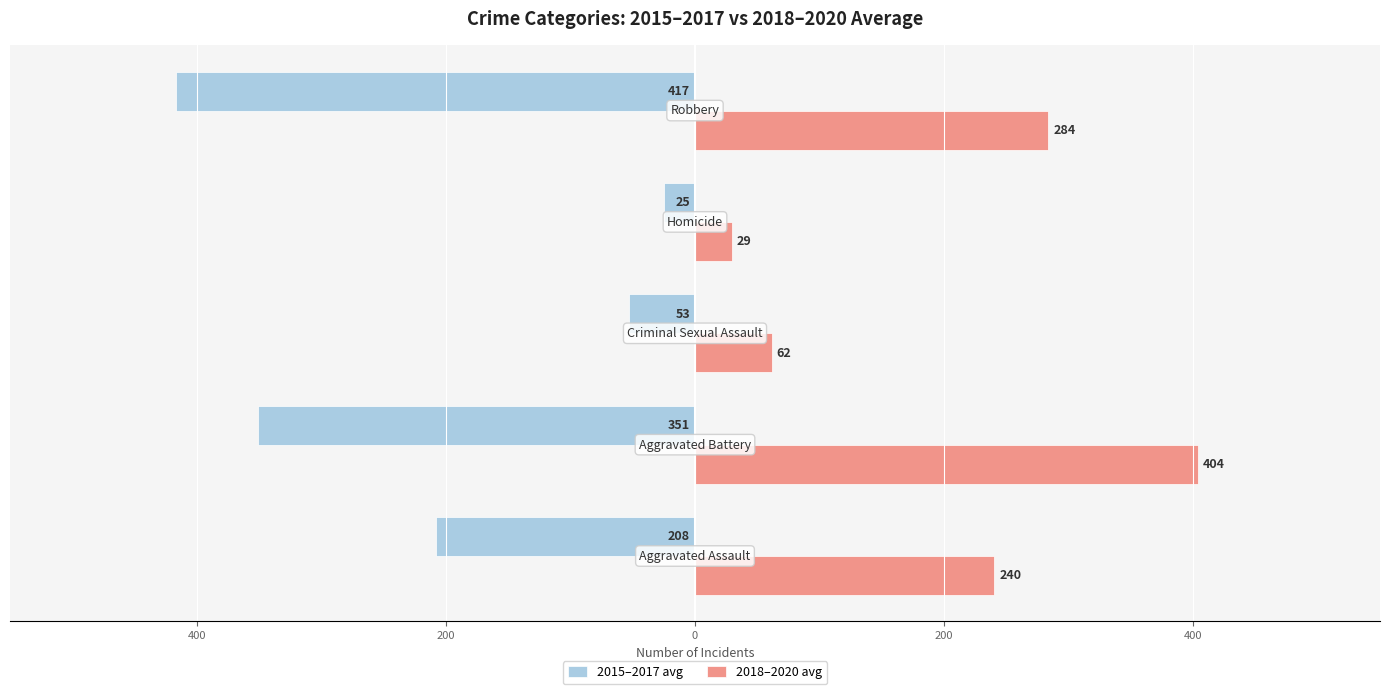

What are all the series names shown in the legend?

2015–2017 avg, 2018–2020 avg